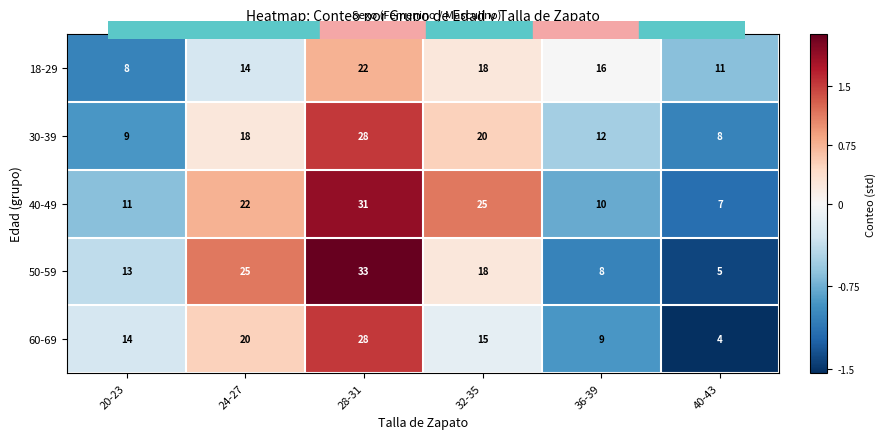

How many series are shown in this chart?

5